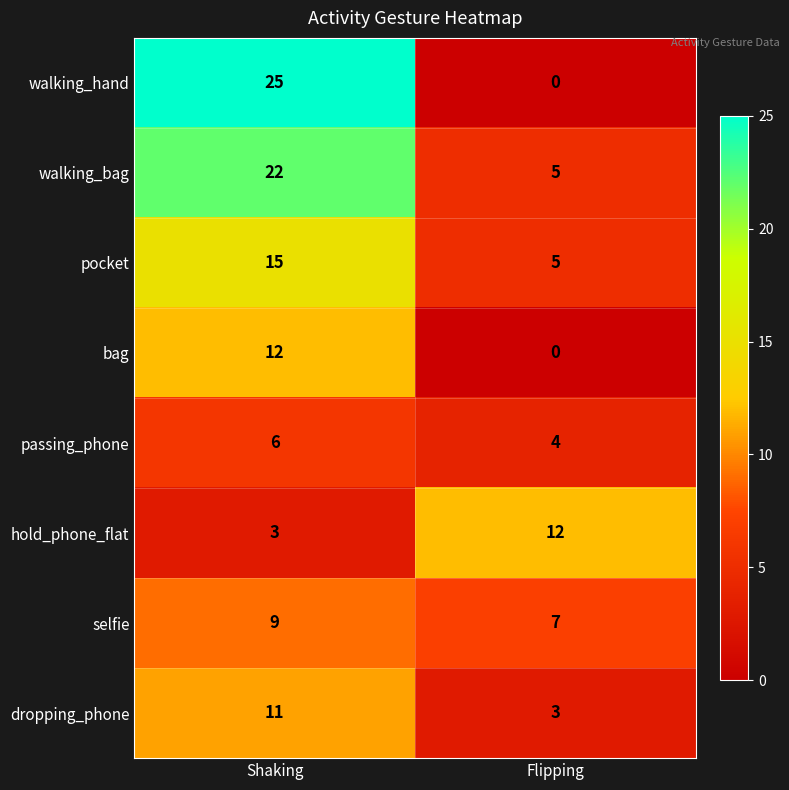

What is the spread (max minus min) of values at Shaking?

22